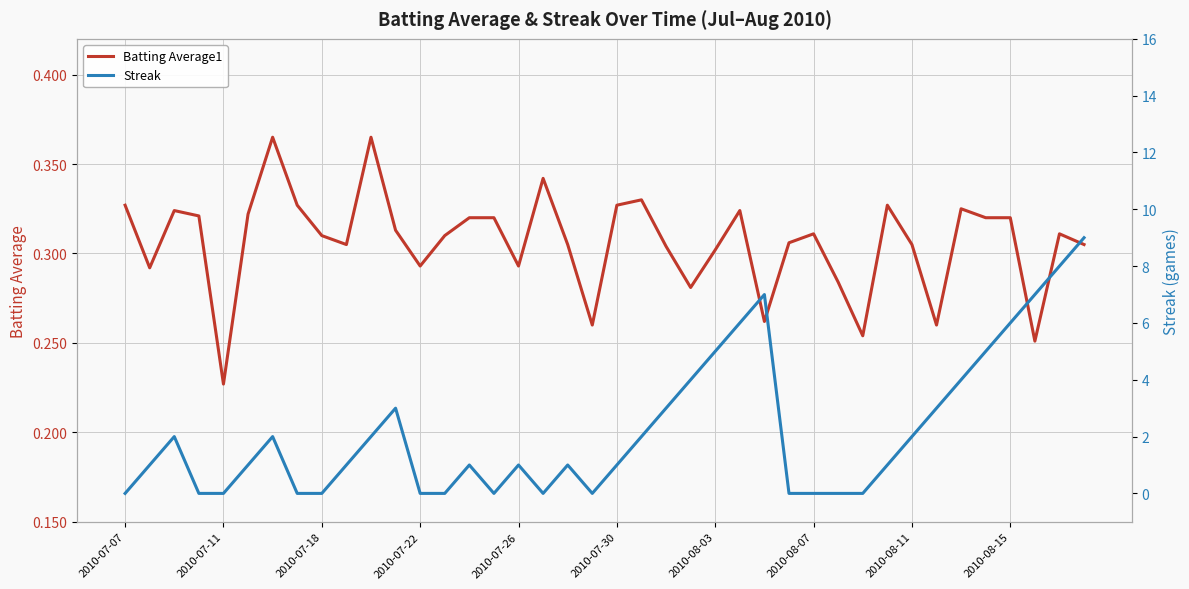

Which has a higher value, 15 or 23?

15